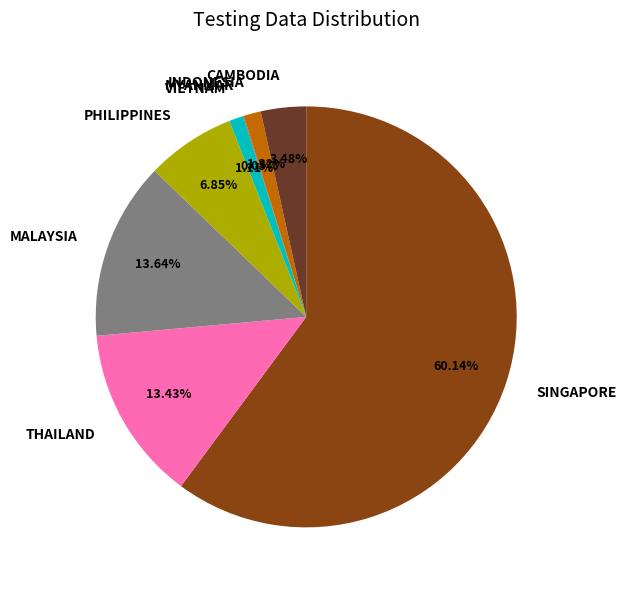

Which category accounts for the majority?

SINGAPORE